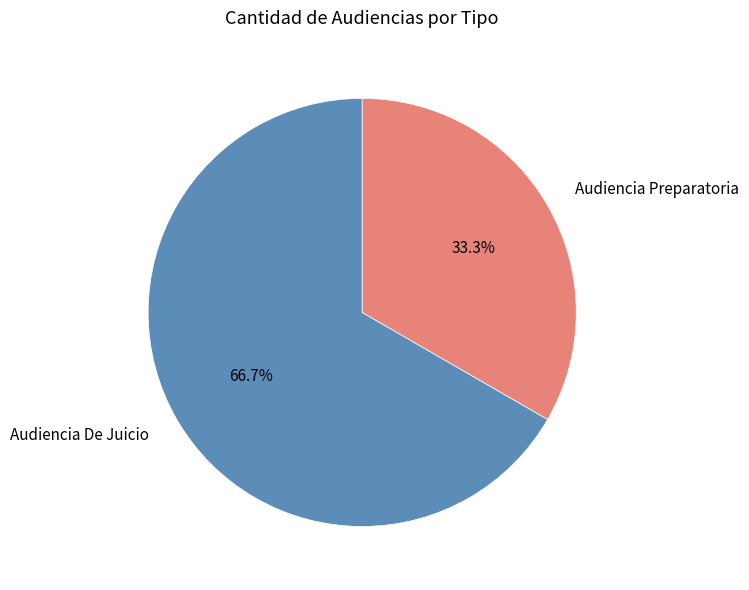

What percentage is NOT represented by Audiencia Preparatoria?

66.7%